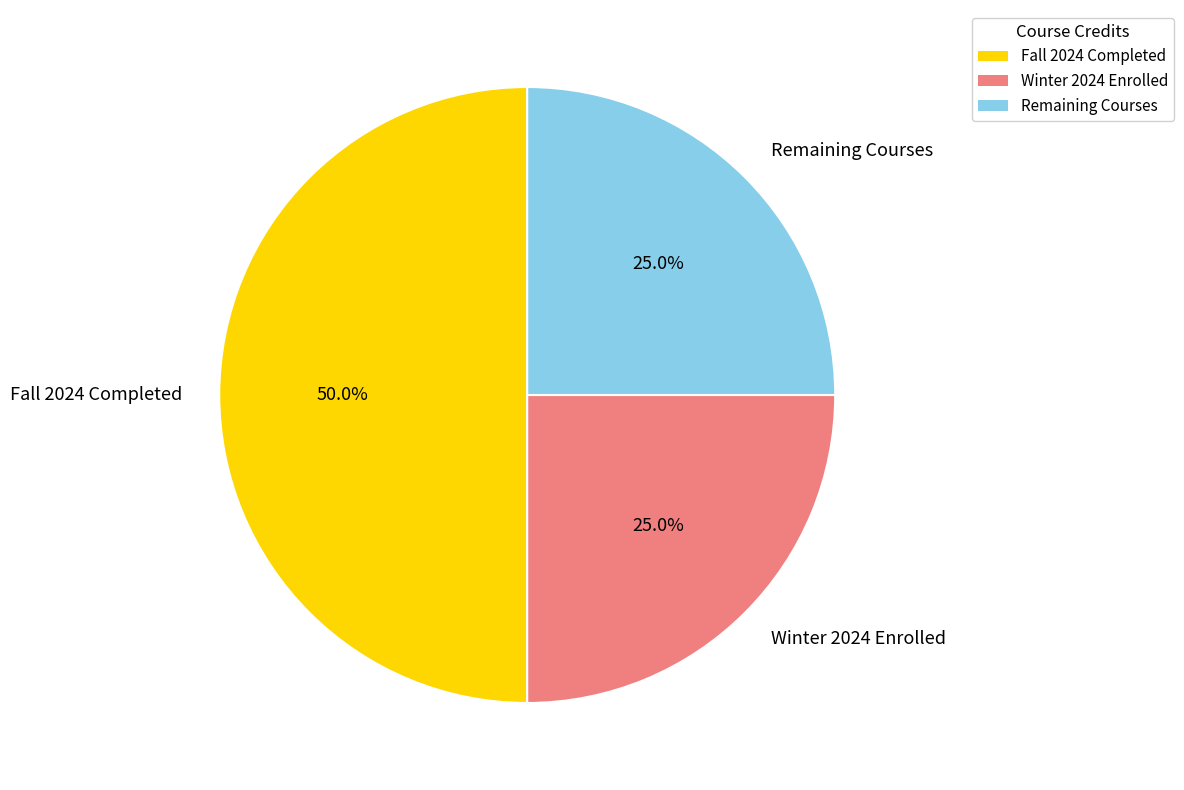

How many slices are in this pie chart?

3